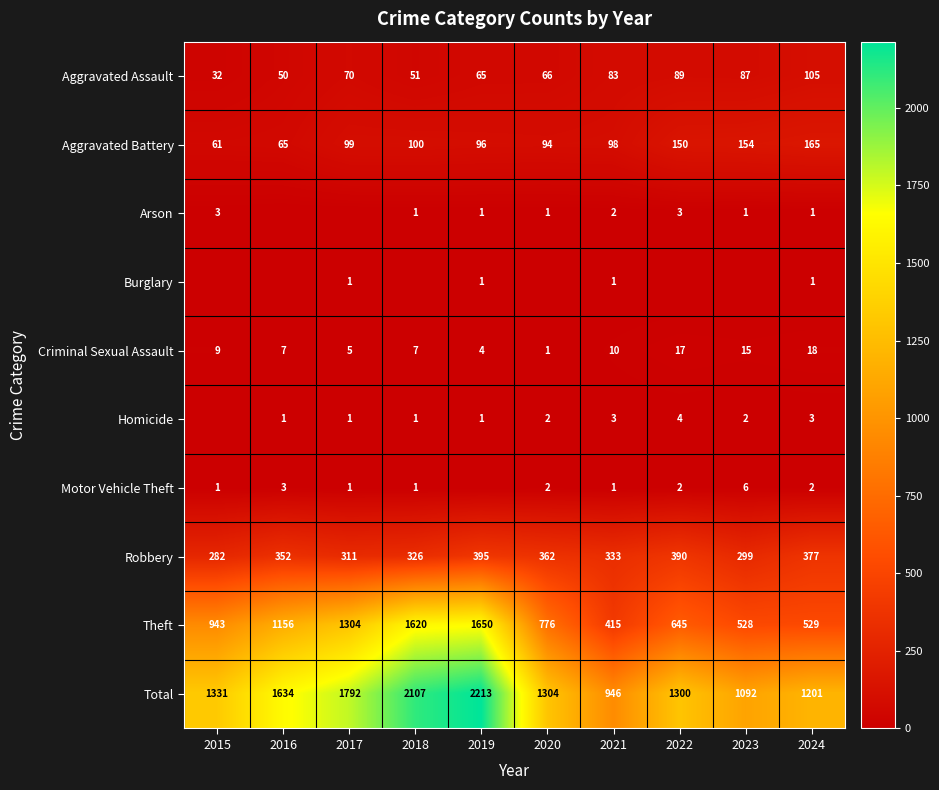

What is the average value of the Criminal Sexual Assault series?

9